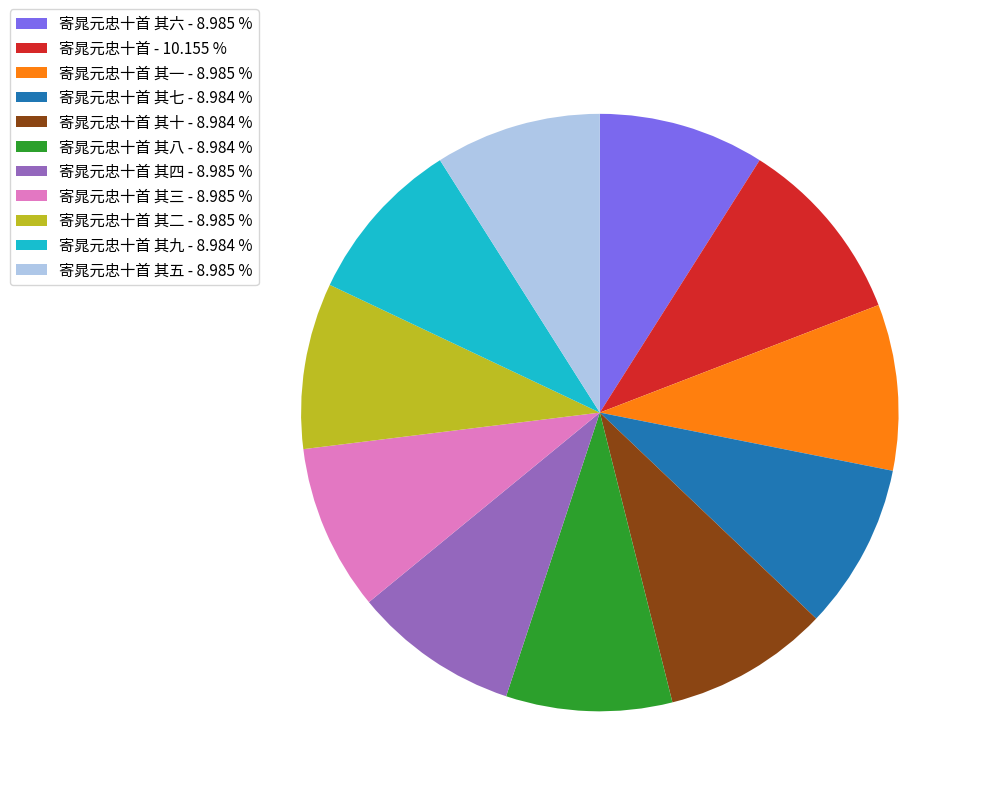

Is there a majority slice in this chart?

No